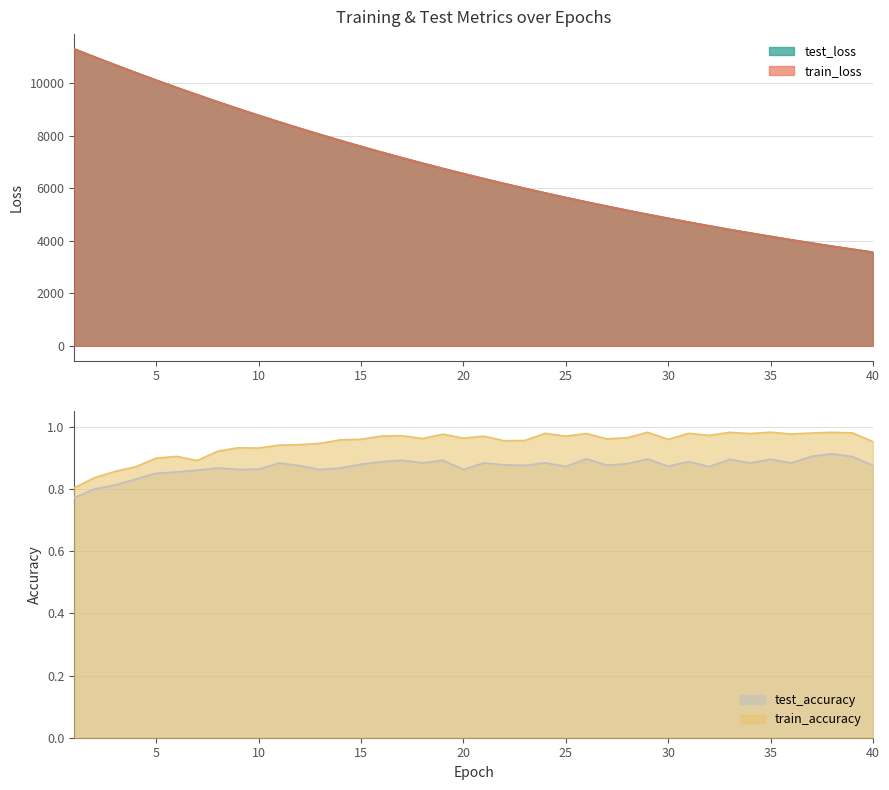

Reading left to right, what are all the values shown in this chart?

test_accuracy: 1=0.8	2=0.8	3=0.8	4=0.8	5=0.9	6=0.9	7=0.9	8=0.9	9=0.9	10=0.9	11=0.9	12=0.9	13=0.9	14=0.9	15=0.9	16=0.9	17=0.9	18=0.9	19=0.9	20=0.9	21=0.9	22=0.9	23=0.9	24=0.9	25=0.9	26=0.9	27=0.9	28=0.9	29=0.9	30=0.9	31=0.9	32=0.9	33=0.9	34=0.9	35=0.9	36=0.9	37=0.9	38=0.9	39=0.9	40=0.9
test_loss: 1=11296.3	2=10991.0	3=10691.4	4=10397.3	5=10109.9	6=9829.6	7=9556.3	8=9287.5	9=9025.9	10=8771.4	11=8522.4	12=8280.2	13=8043.8	14=7813.2	15=7588.8	16=7370.1	17=7157.5	18=6950.3	19=6748.2	20=6551.9	21=6360.3	22=6174.1	23=5992.9	24=5816.2	25=5644.4	26=5477.2	27=5314.7	28=5156.4	29=5002.4	30=4852.8	31=4706.9	32=4565.4	33=4427.3	34=4293.3	35=4162.8	36=4036.2	37=3912.8	38=3793.0	39=3676.4	40=3563.3
train_accuracy: 1=0.8	2=0.8	3=0.9	4=0.9	5=0.9	6=0.9	7=0.9	8=0.9	9=0.9	10=0.9	11=0.9	12=0.9	13=0.9	14=1.0	15=1.0	16=1.0	17=1.0	18=1.0	19=1.0	20=1.0	21=1.0	22=1.0	23=1.0	24=1.0	25=1.0	26=1.0	27=1.0	28=1.0	29=1.0	30=1.0	31=1.0	32=1.0	33=1.0	34=1.0	35=1.0	36=1.0	37=1.0	38=1.0	39=1.0	40=1.0
train_loss: 1=11294.3	2=10989.1	3=10689.9	4=10396.1	5=10108.5	6=9828.2	7=9554.7	8=9286.0	9=9024.6	10=8769.9	11=8521.2	12=8278.8	13=8042.4	14=7812.0	15=7587.6	16=7369.1	17=7156.3	18=6949.1	19=6747.1	20=6550.7	21=6359.3	22=6173.1	23=5991.7	24=5815.2	25=5643.5	26=5476.3	27=5313.8	28=5155.5	29=5001.5	30=4851.9	31=4706.1	32=4564.4	33=4426.6	34=4292.6	35=4162.2	36=4035.5	37=3912.3	38=3792.4	39=3675.9	40=3562.8